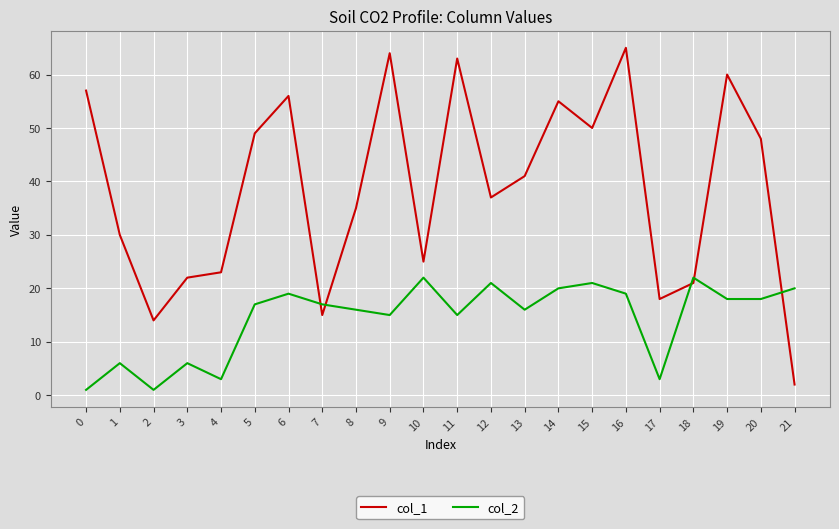

At which label is col_1 closest to 33?

8